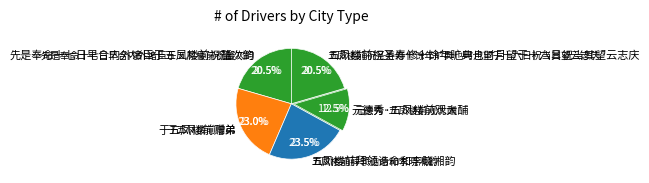

What percentage is the 先是奉命十七日早合内外诸臣于五凤楼前祝釐次韵 slice, to the nearest percent?

21%